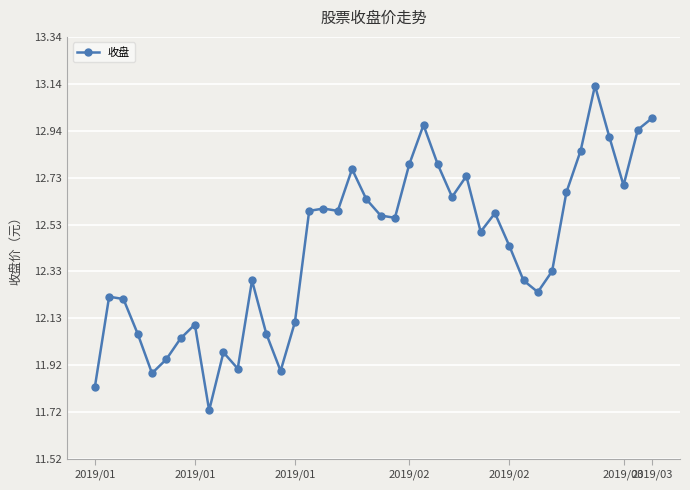

True or false: there are more than 0 points higher than both neighbors.

True